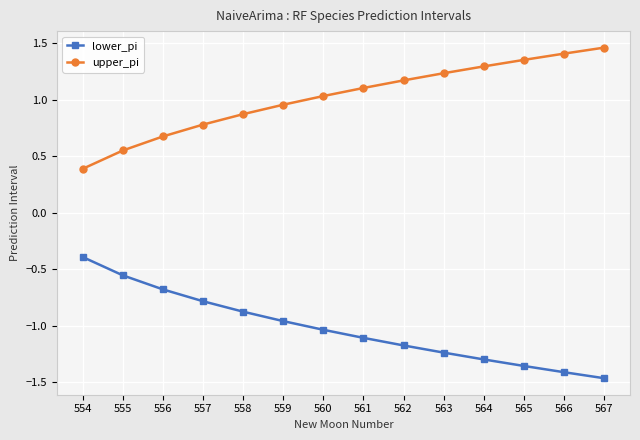

List the series in order of their overall mean, highest first.

upper_pi, lower_pi